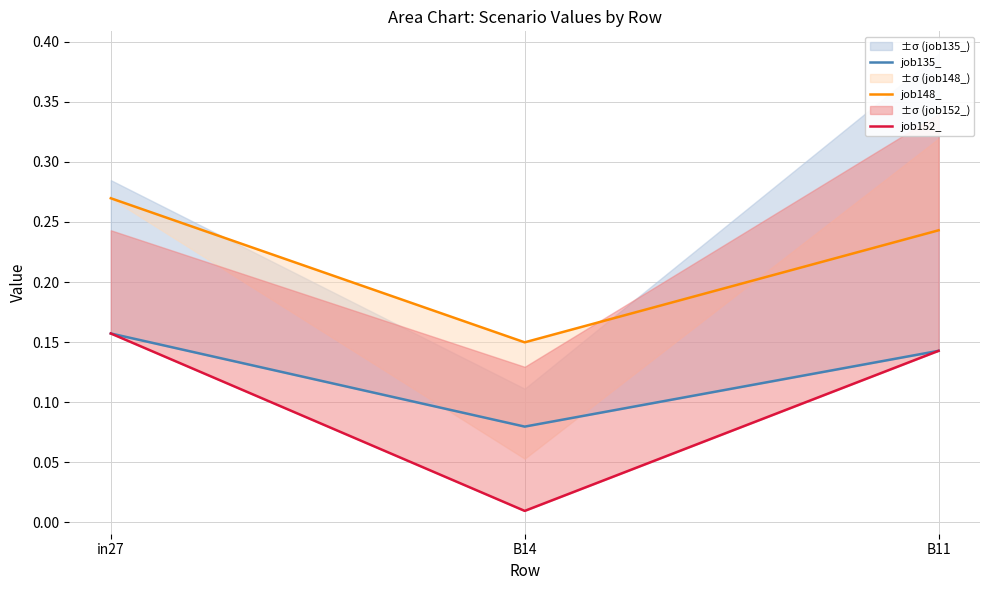

At how many categories does at least one series exceed 0?

3